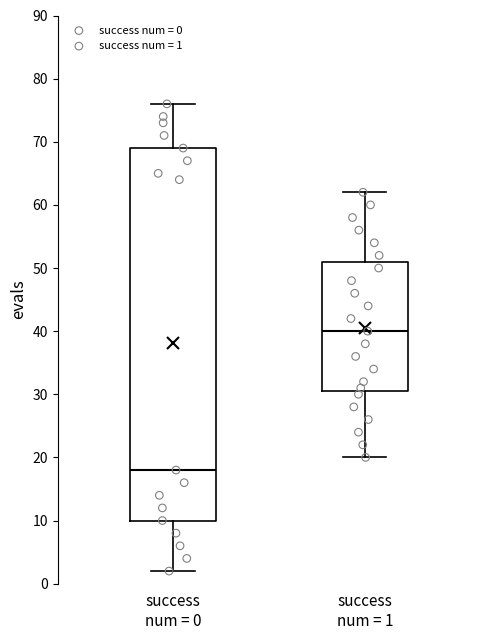

Which box has the highest median line?

success num = 1